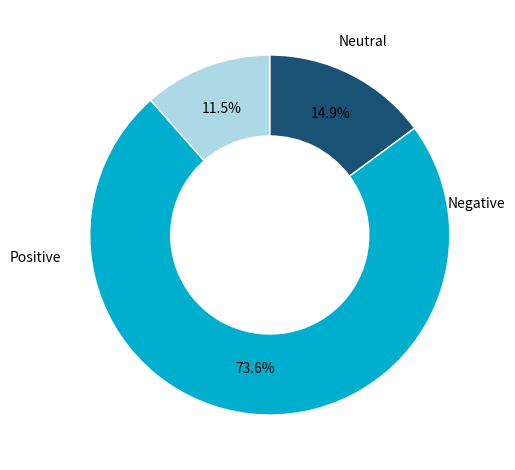

Does any single category account for the majority?

Yes